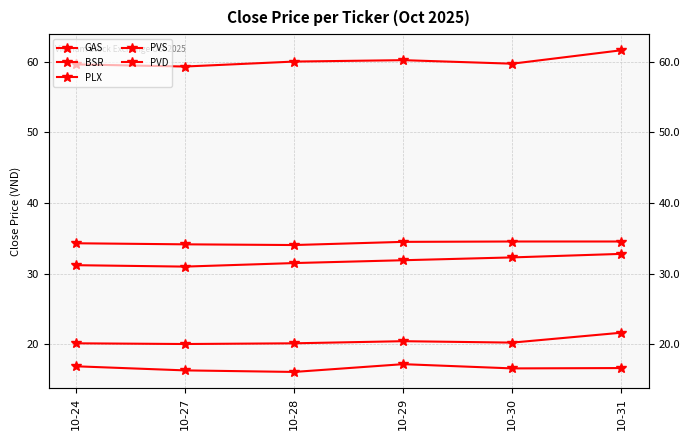

Rank the categories by BSR value from lowest to highest.

10-28, 10-27, 10-30, 10-31, 10-24, 10-29